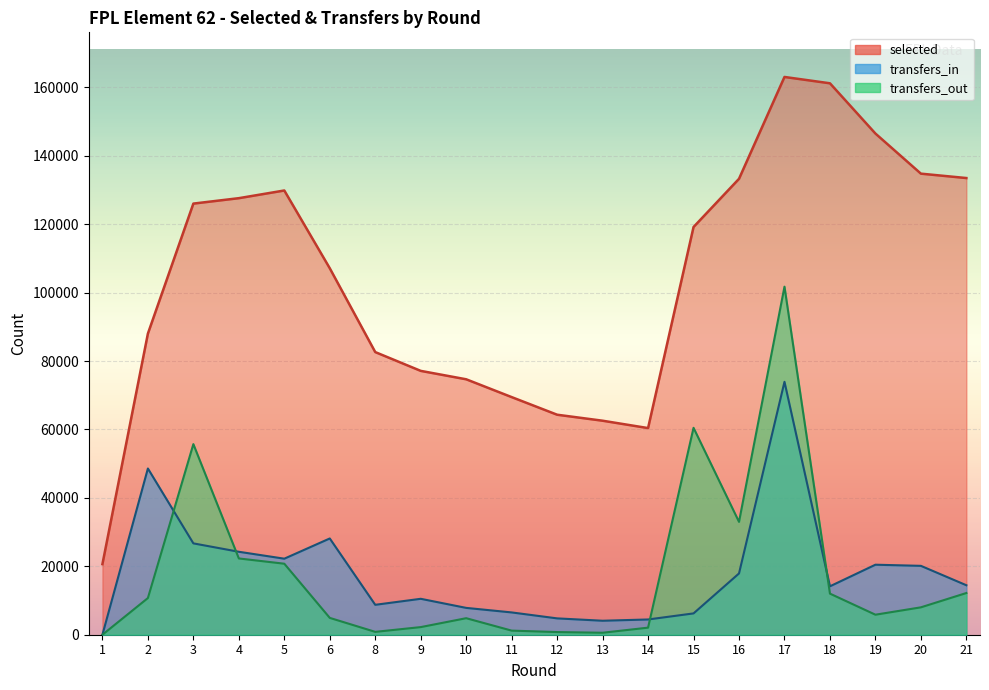

How many data points in transfers_out are above 8005?

9